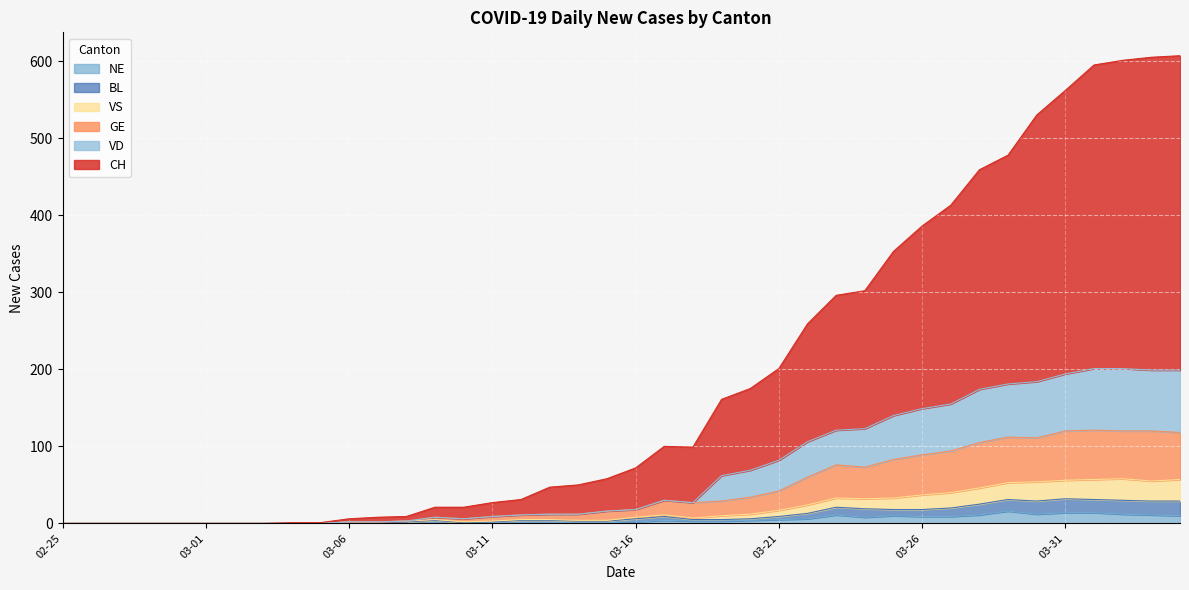

The value of NE at 03-06 is 0. True or false?

True